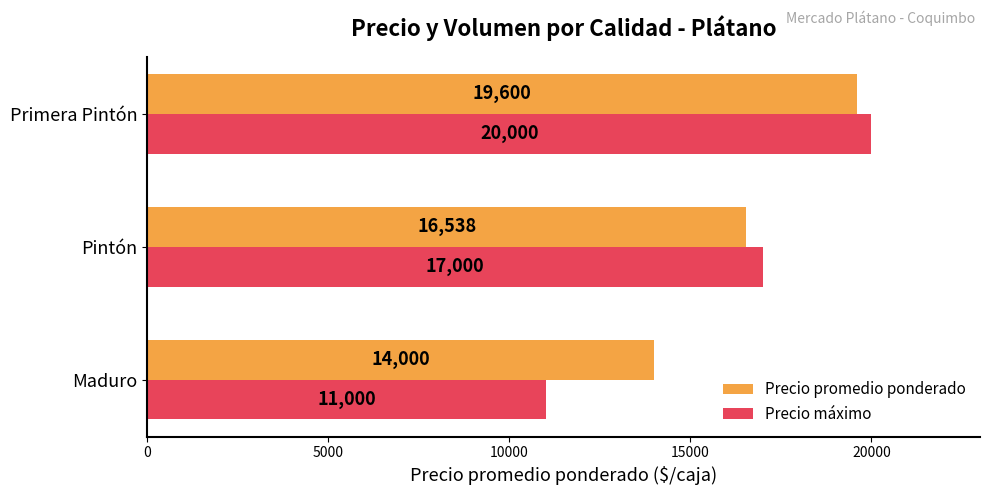

List the labels in order of Precio promedio ponderado value, largest first.

Primera Pintón, Pintón, Maduro